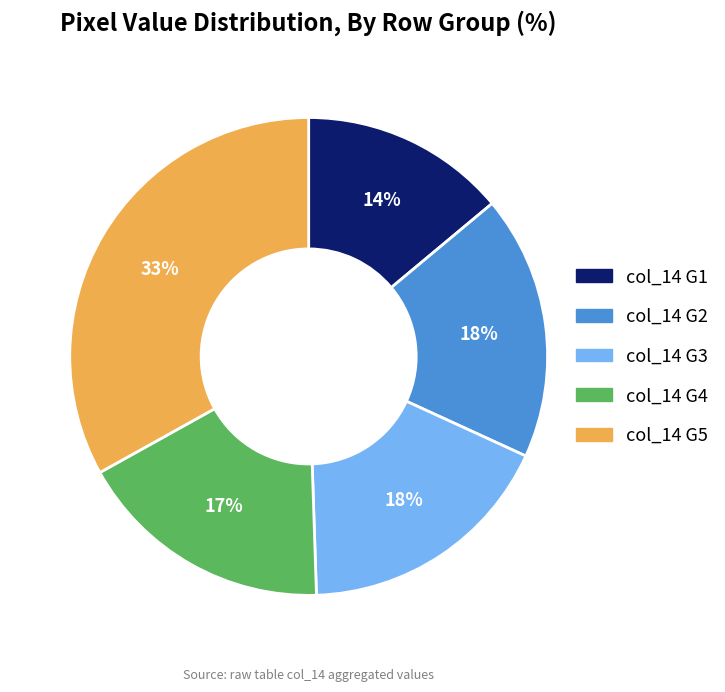

The col_14 G3 slice represents 9% of the pie. True or false?

False